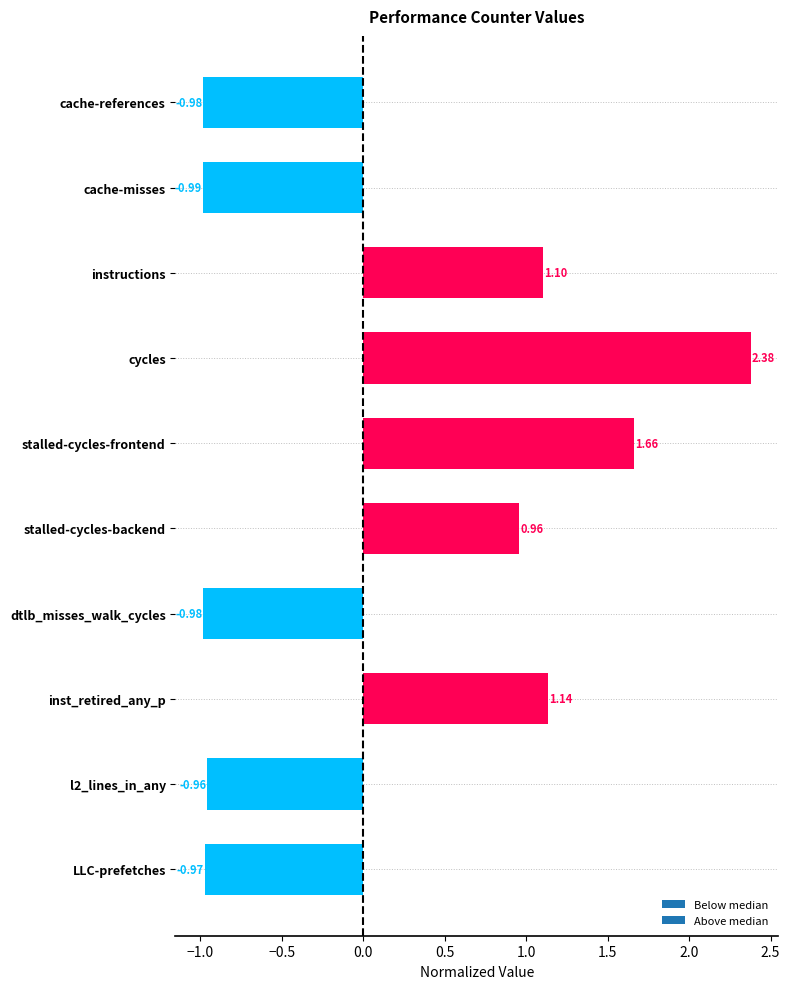

Which category has the lowest value across all series?

cache-misses